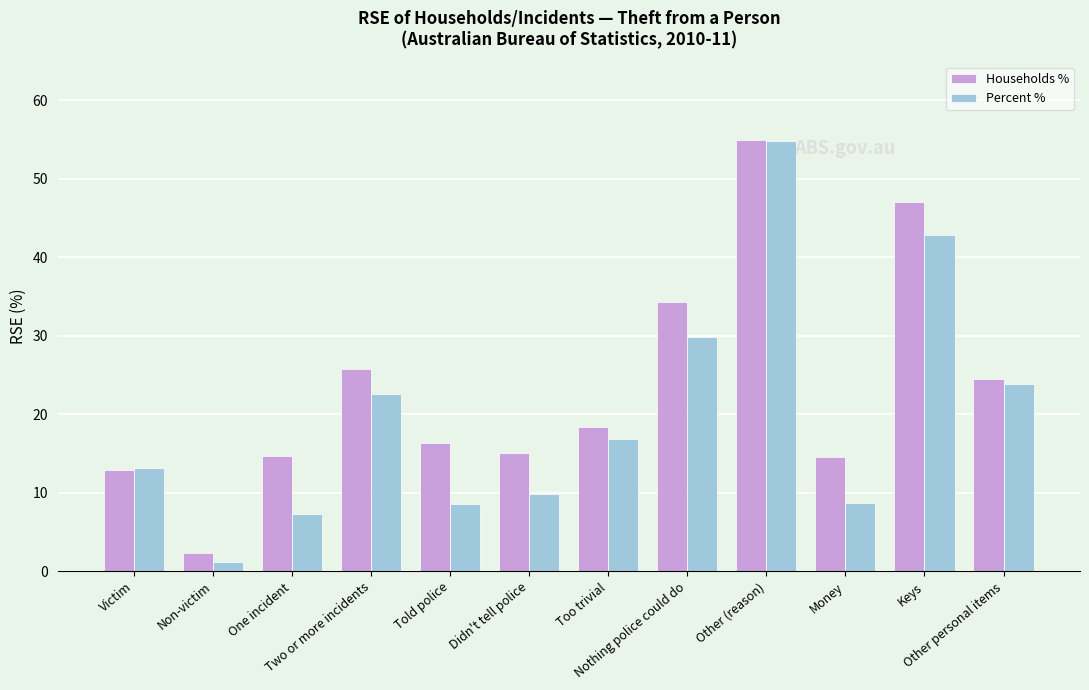

What is the difference between the Households % values at Money and Too trivial?

3.9